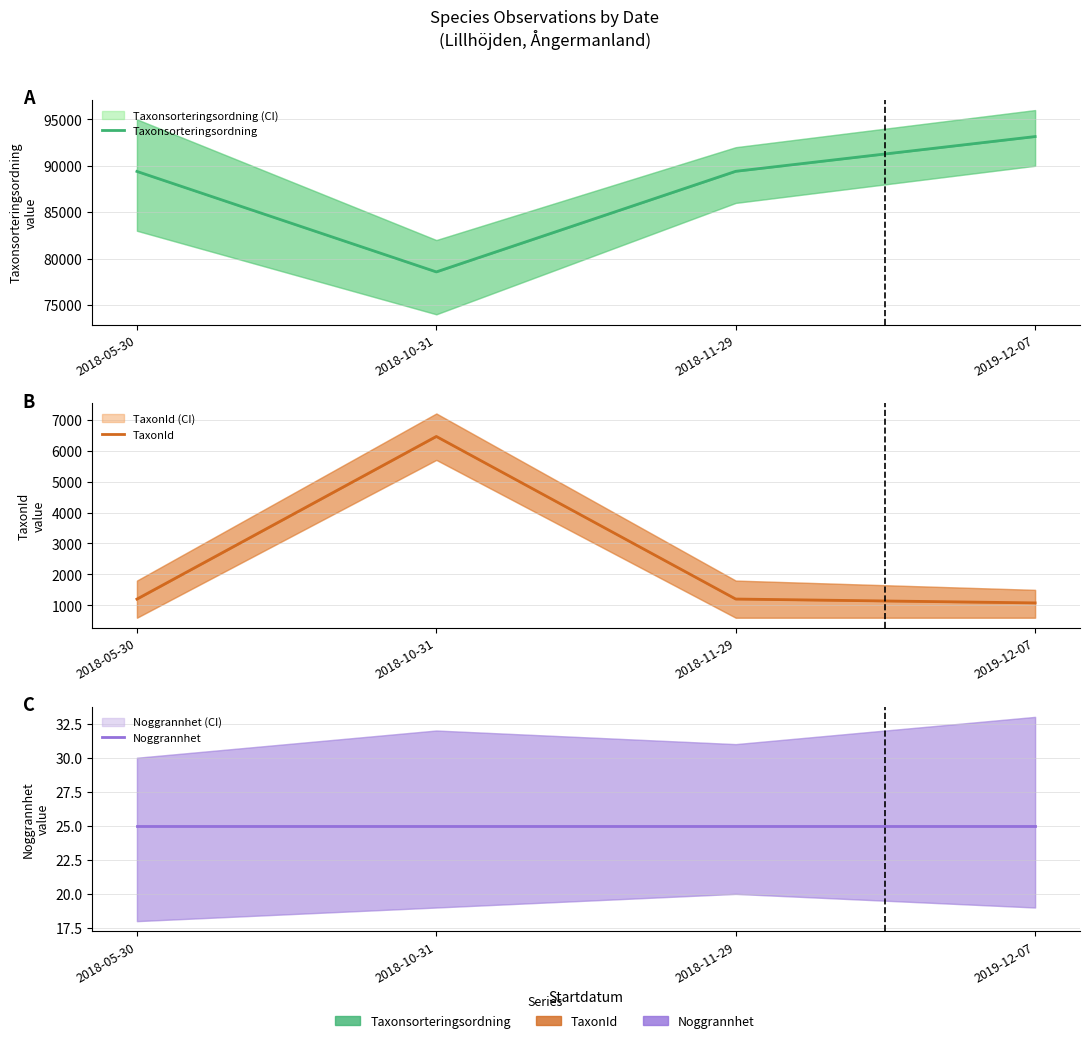

At which category is the sum across all series the highest?

2019-12-07